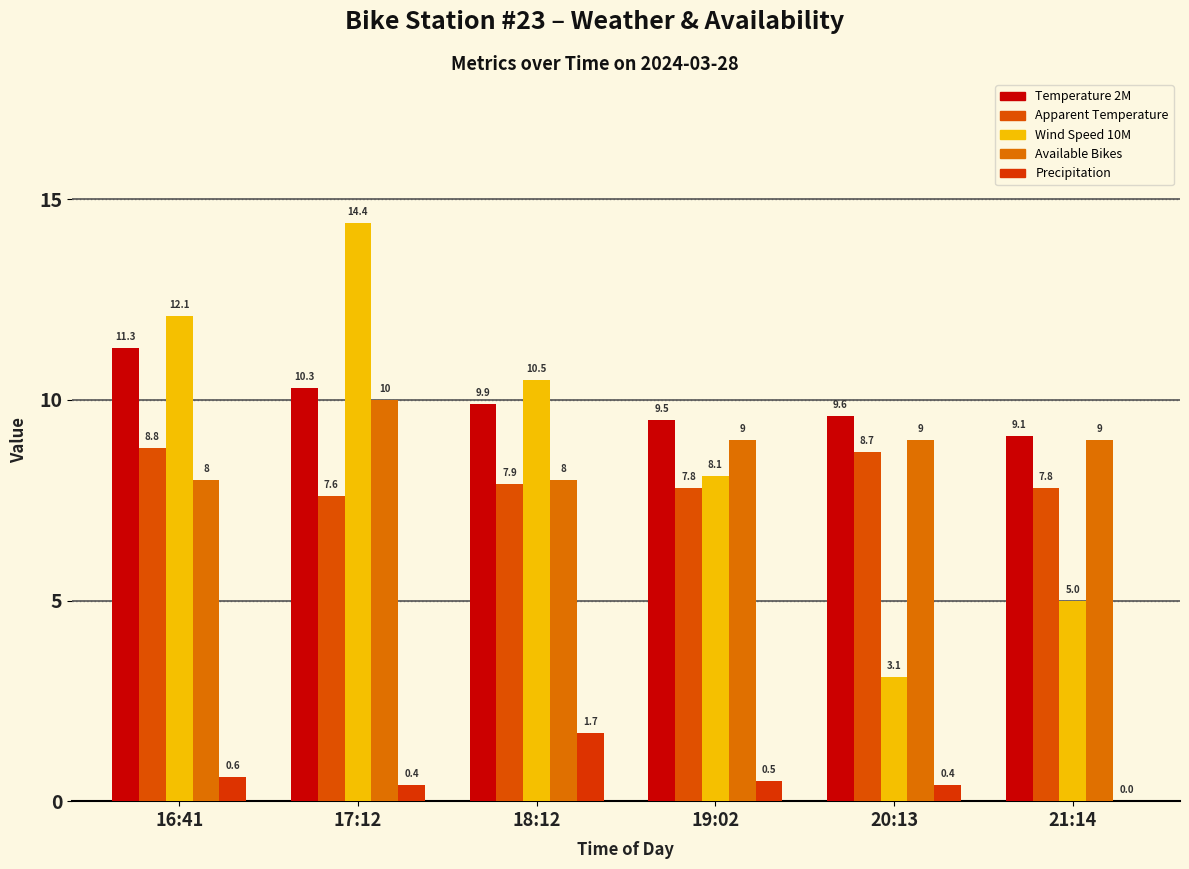

What is the minimum value for Wind Speed 10M?

3.1